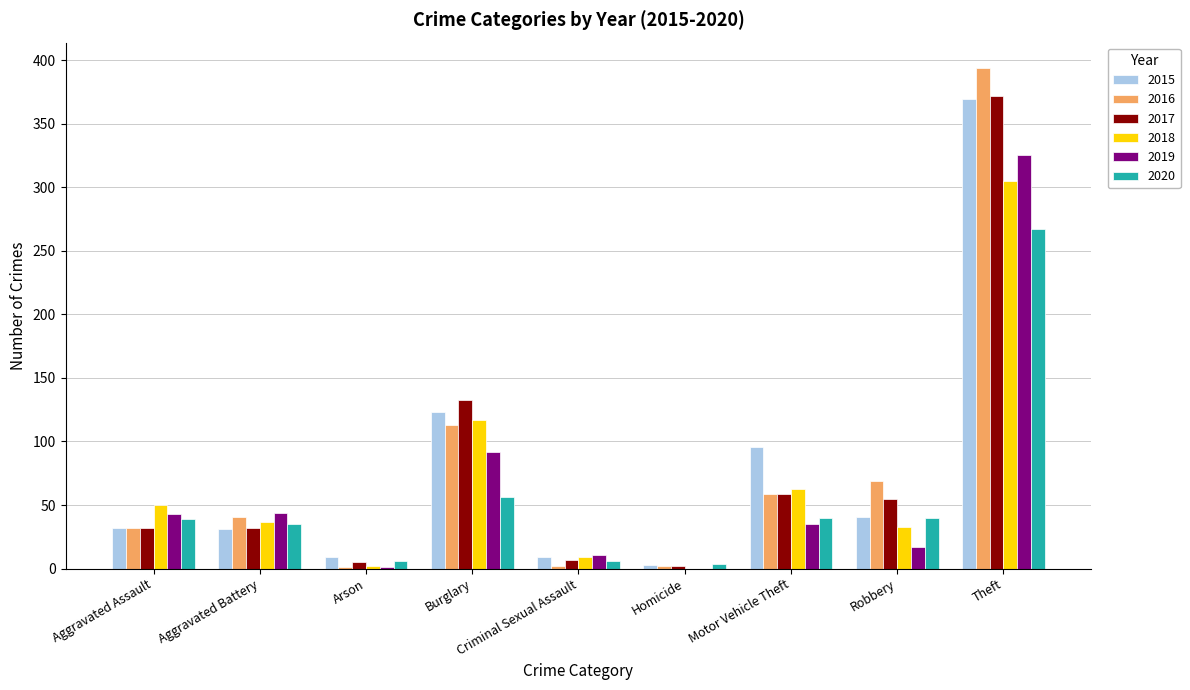

Read the 2016 value at Burglary.

113